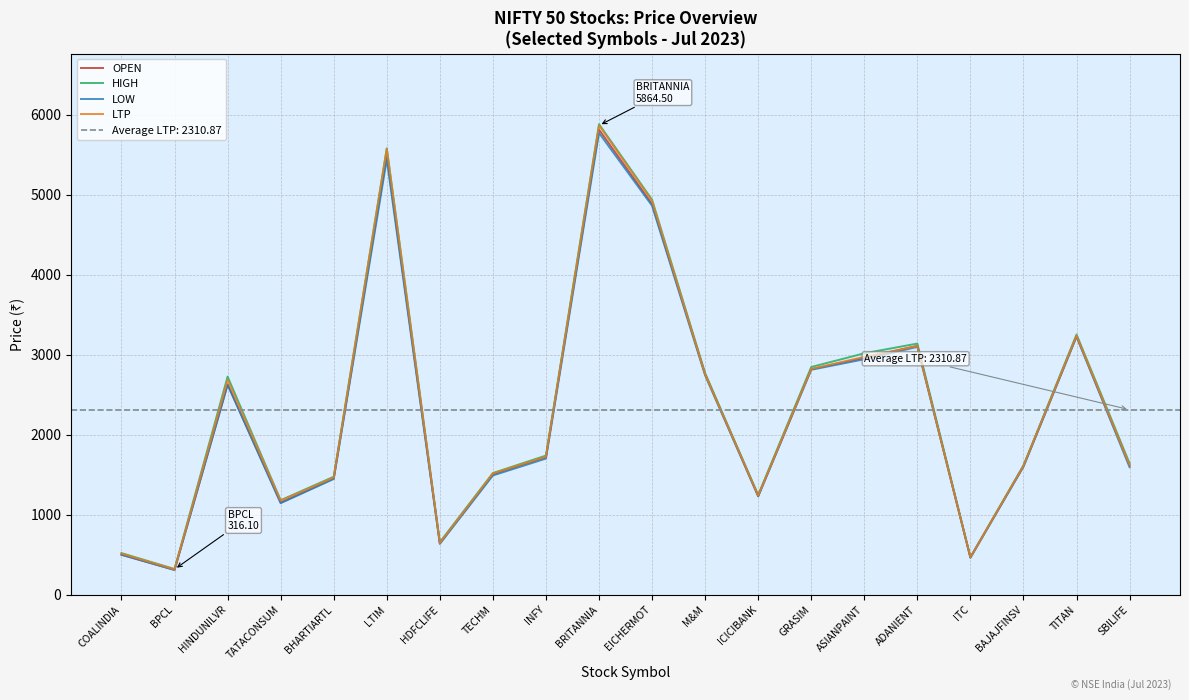

Rank the categories by LOW value from highest to lowest.

BRITANNIA, LTIM, EICHERMOT, TITAN, ADANIENT, ASIANPAINT, GRASIM, M&M, HINDUNILVR, INFY, BAJAJFINSV, SBILIFE, TECHM, BHARTIARTL, ICICIBANK, TATACONSUM, HDFCLIFE, COALINDIA, ITC, BPCL